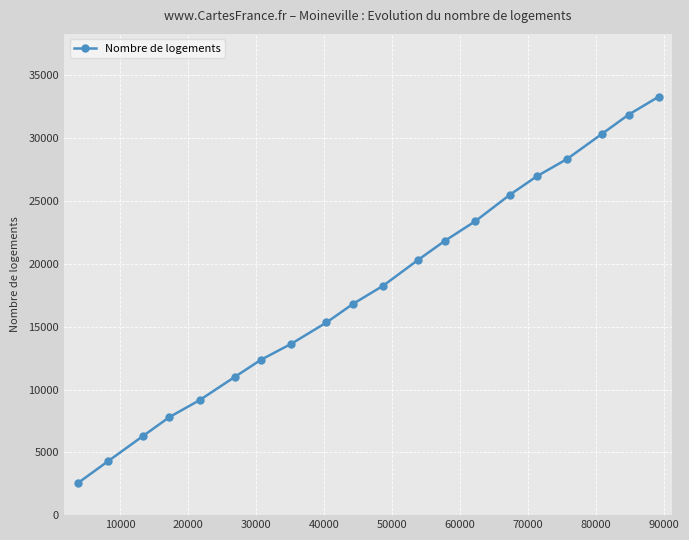

What is the difference between the maximum and second lowest values?

29039